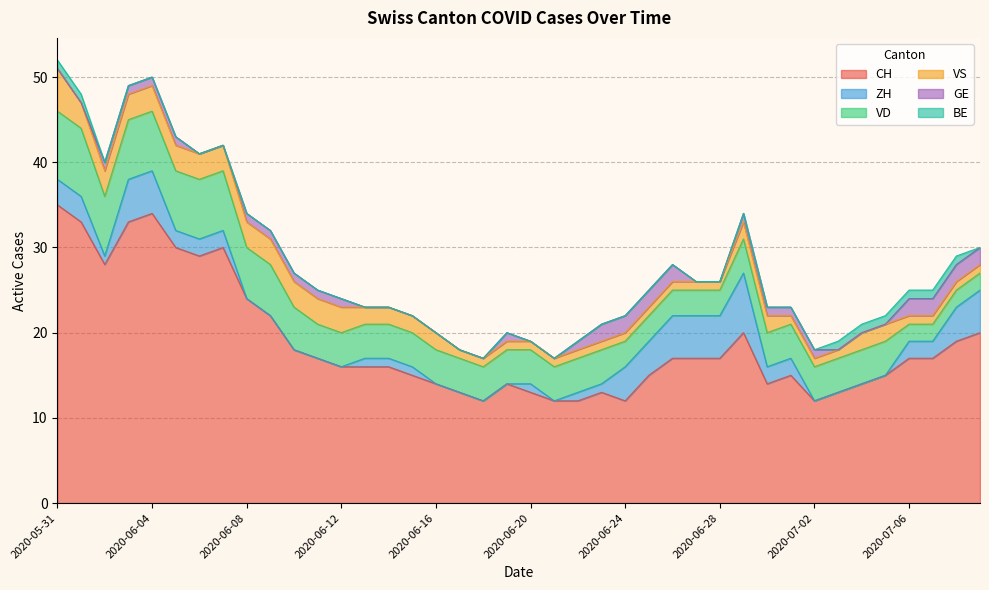

At which label is GE closest to 1?

2020-06-02